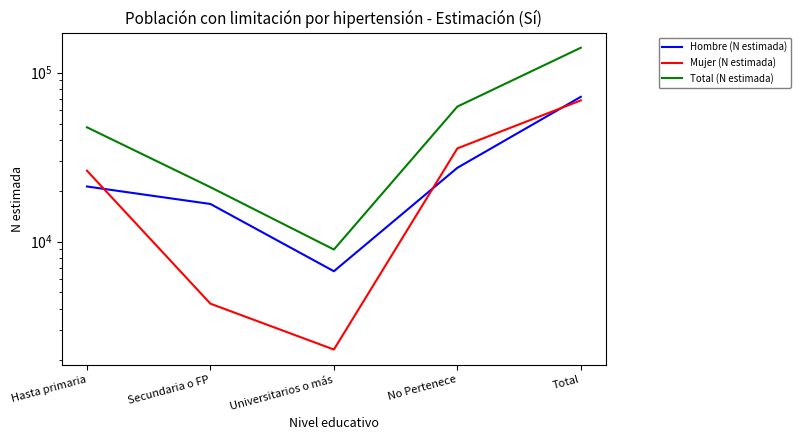

What position from the right is Universitarios o más?

3